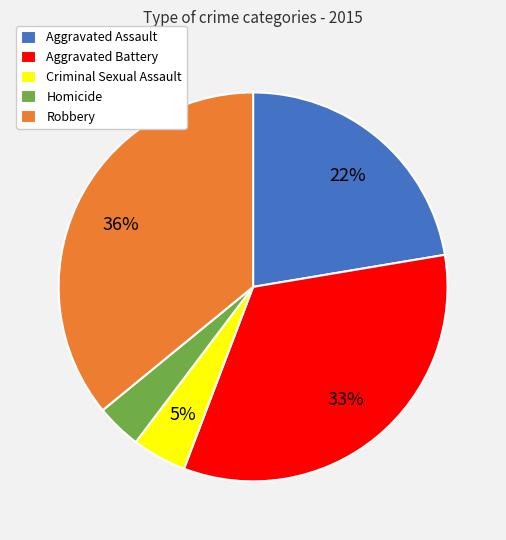

Is the sum of Homicide and Aggravated Battery greater than half?

No